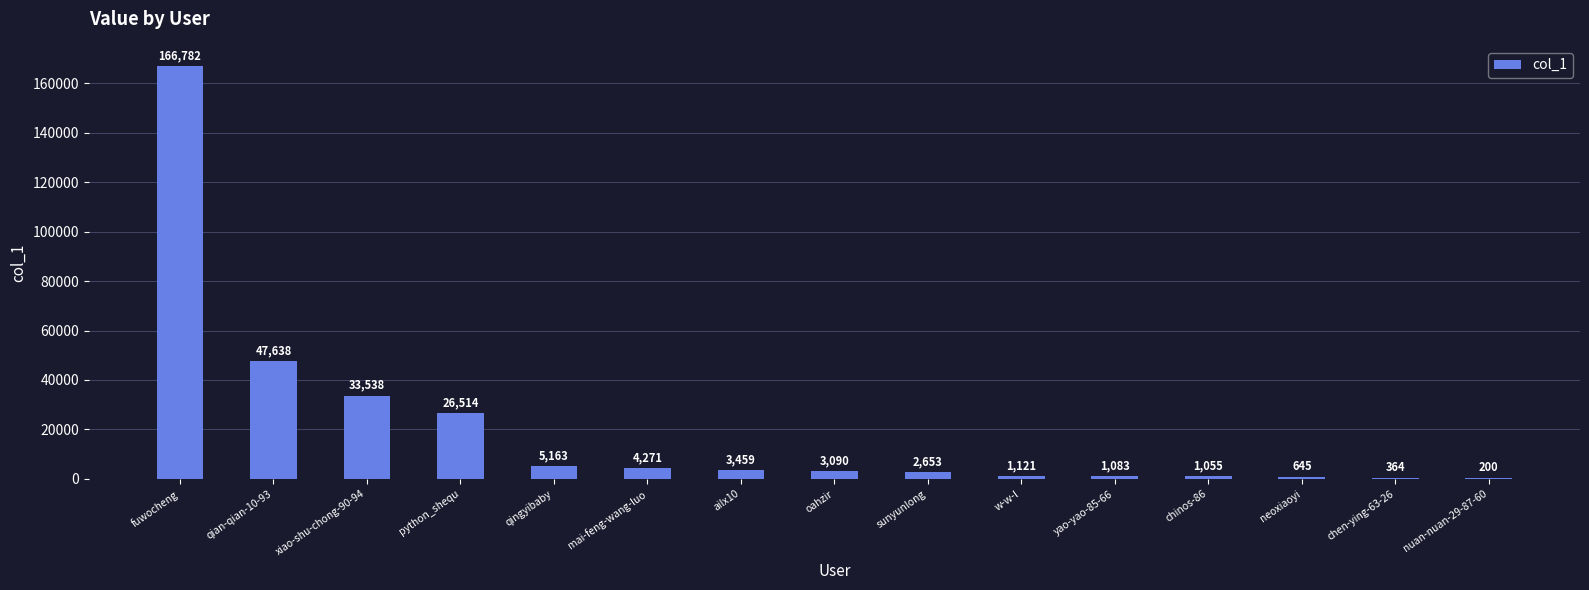

What is the greatest value displayed?

166782